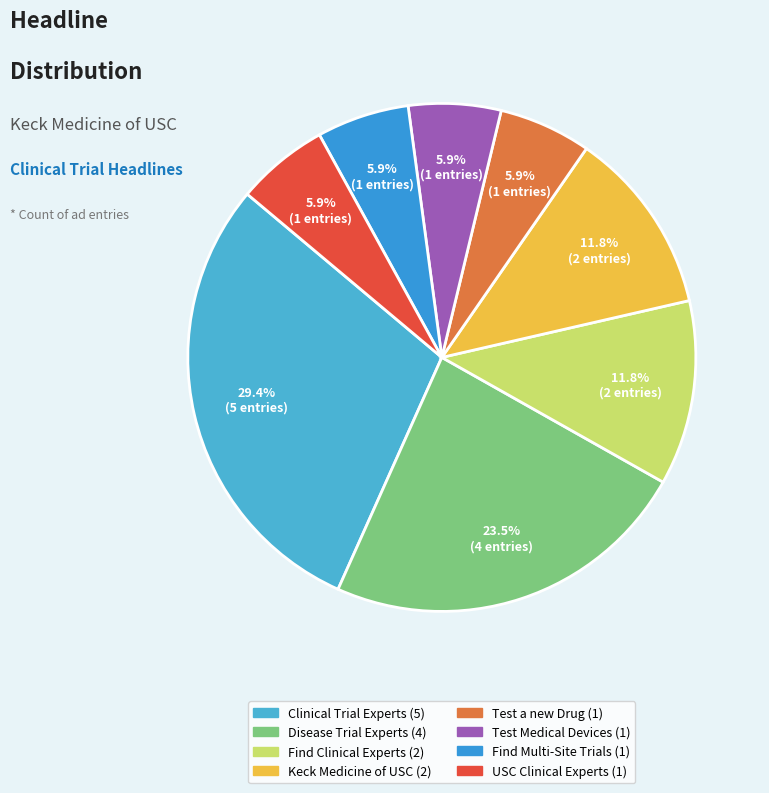

Is there a majority slice in this chart?

No